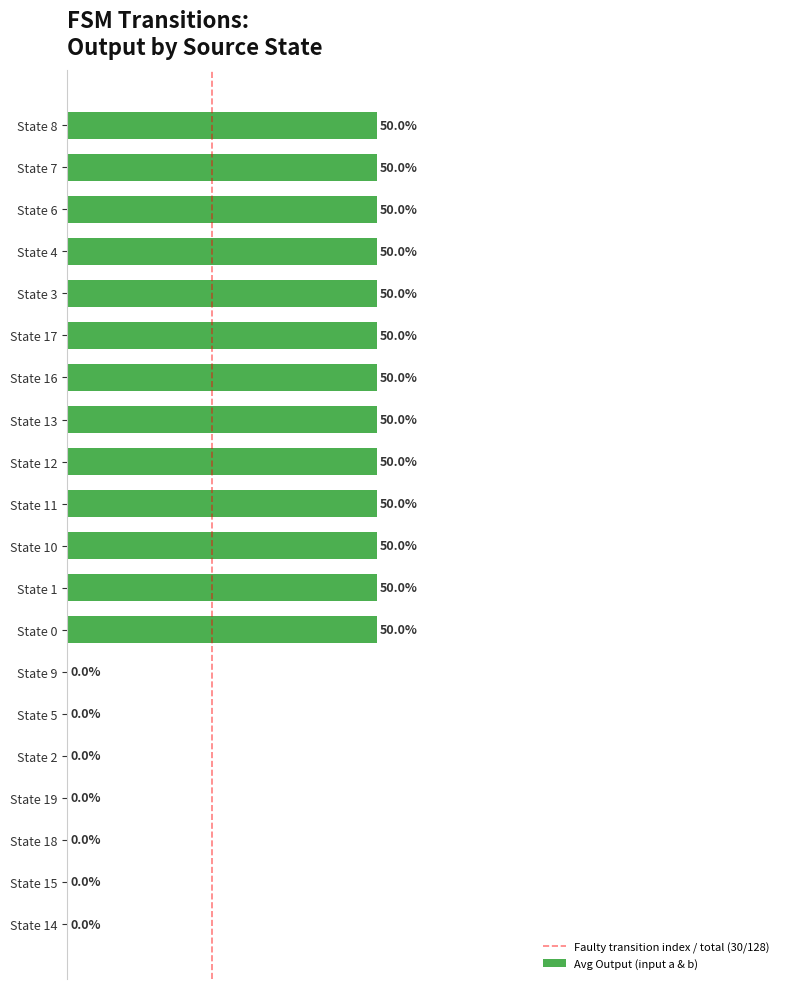

How many values are between 0 and 1?

20